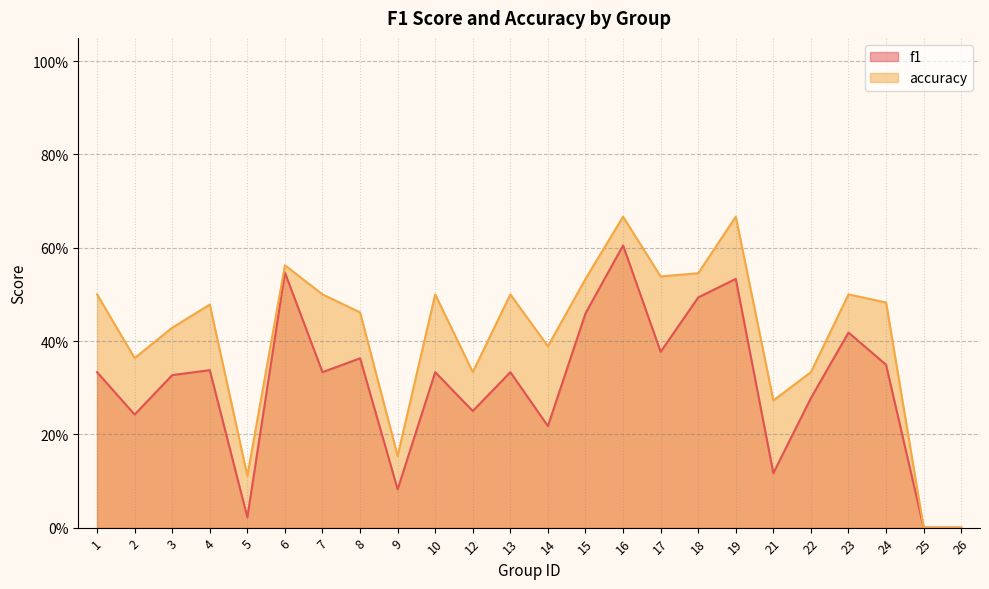

True or false: accuracy has more than 2 points higher than both neighbors.

True